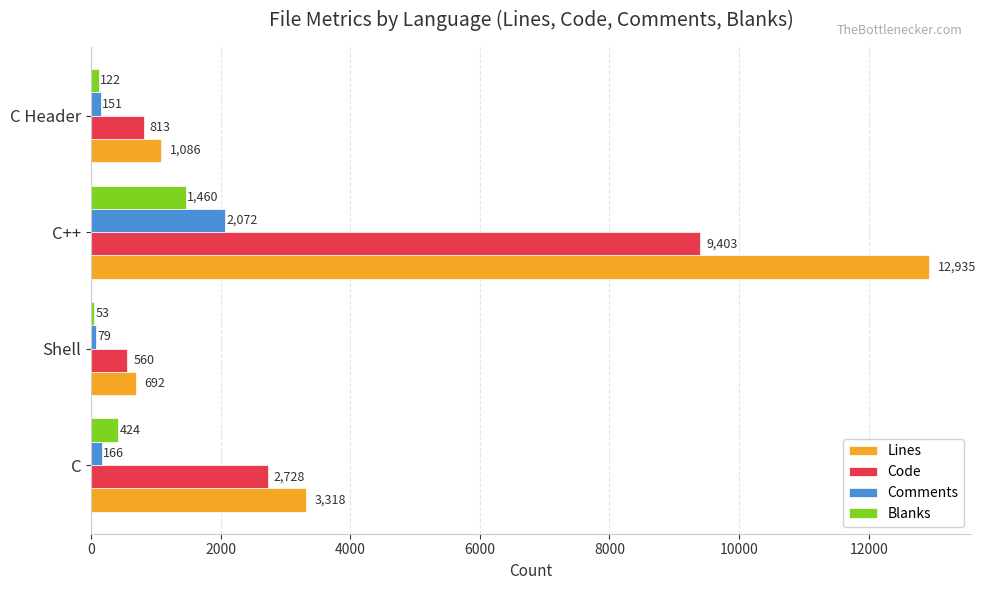

At which label is Comments closest to 1075?

C